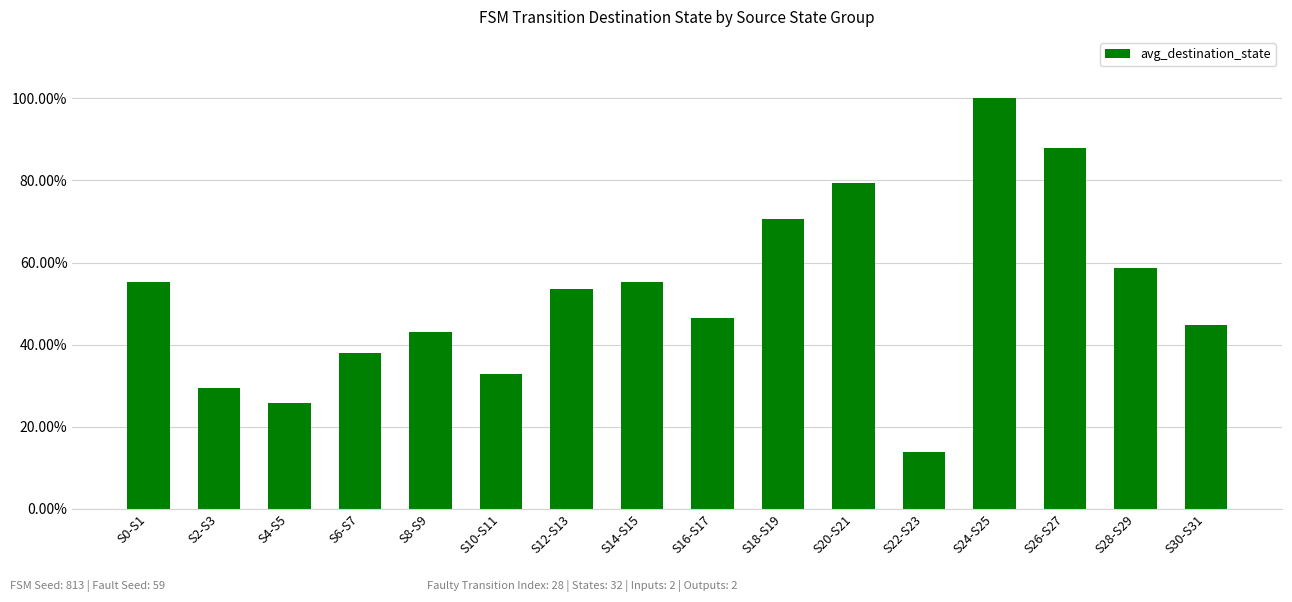

What position from the right is S22-S23?

5